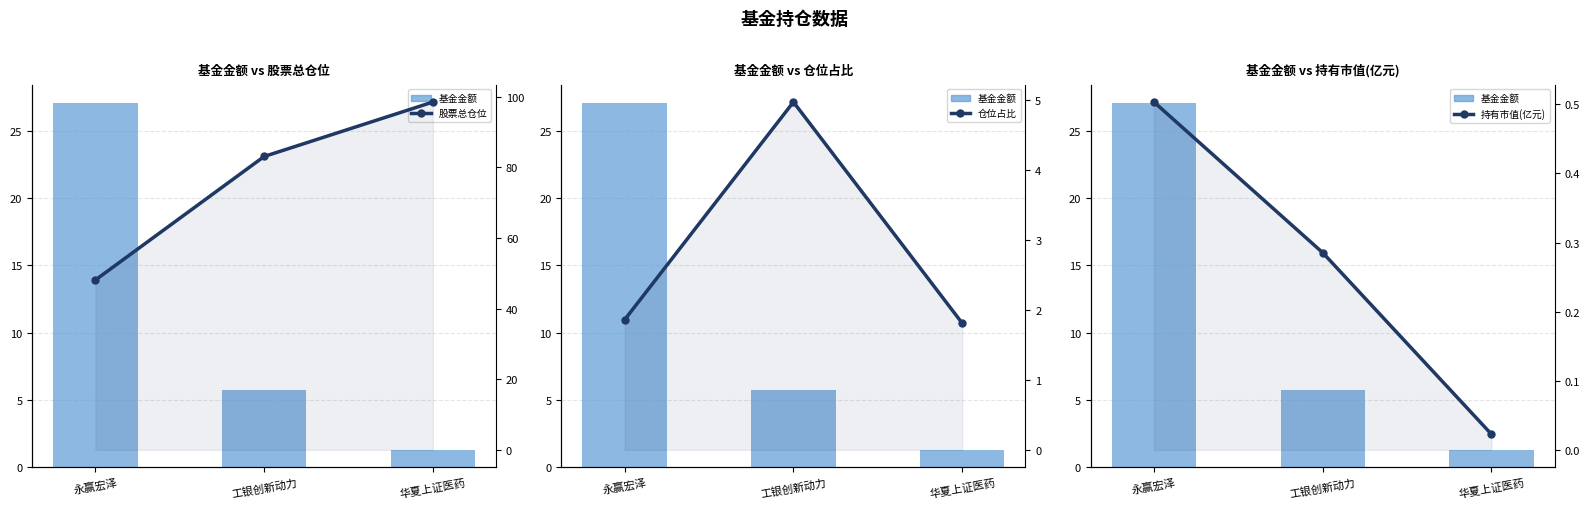

At which label is 仓位占比 closest to 3?

永赢宏泽